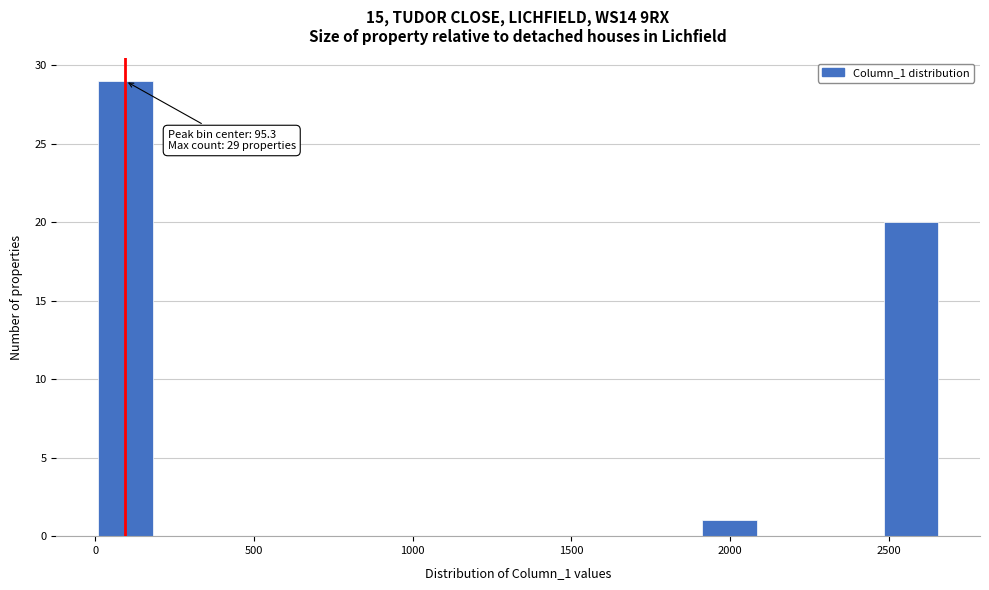

Read against the x-axis, roughly where is the centre of the tallest bar?

100